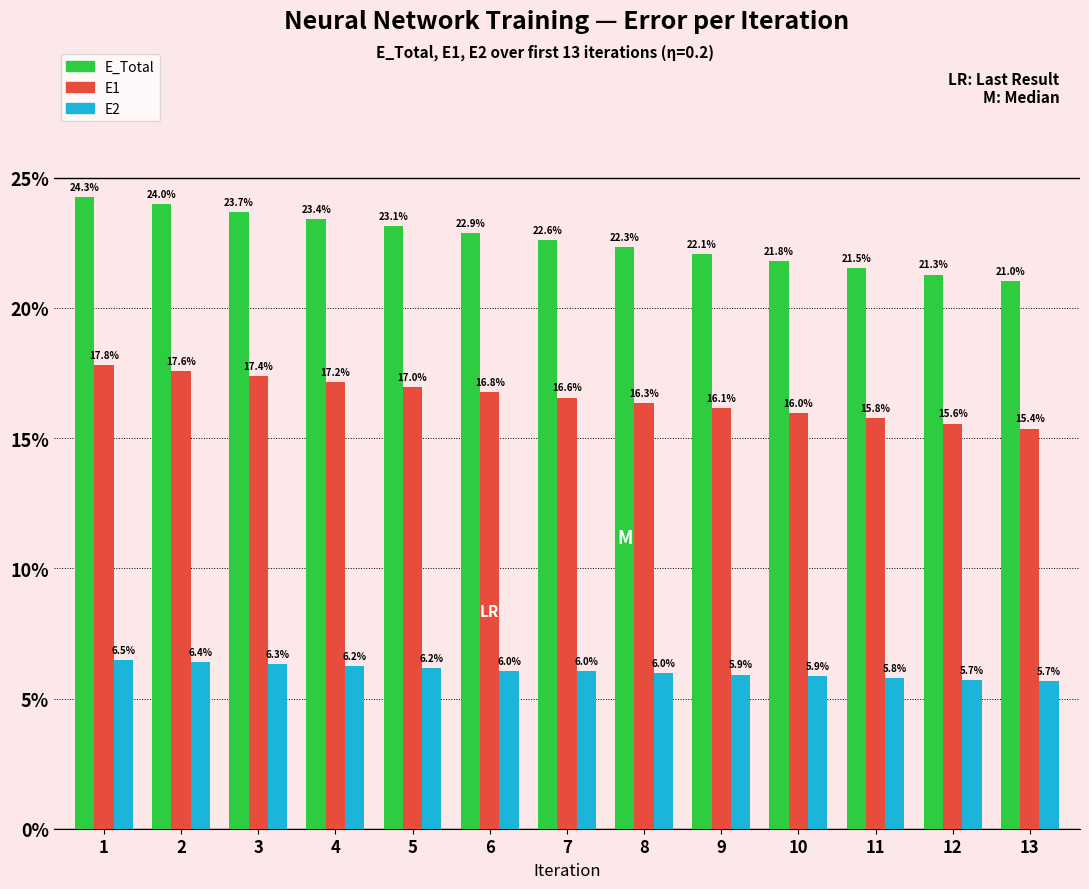

The E1 series shows 0.2 at 10. True or false?

True